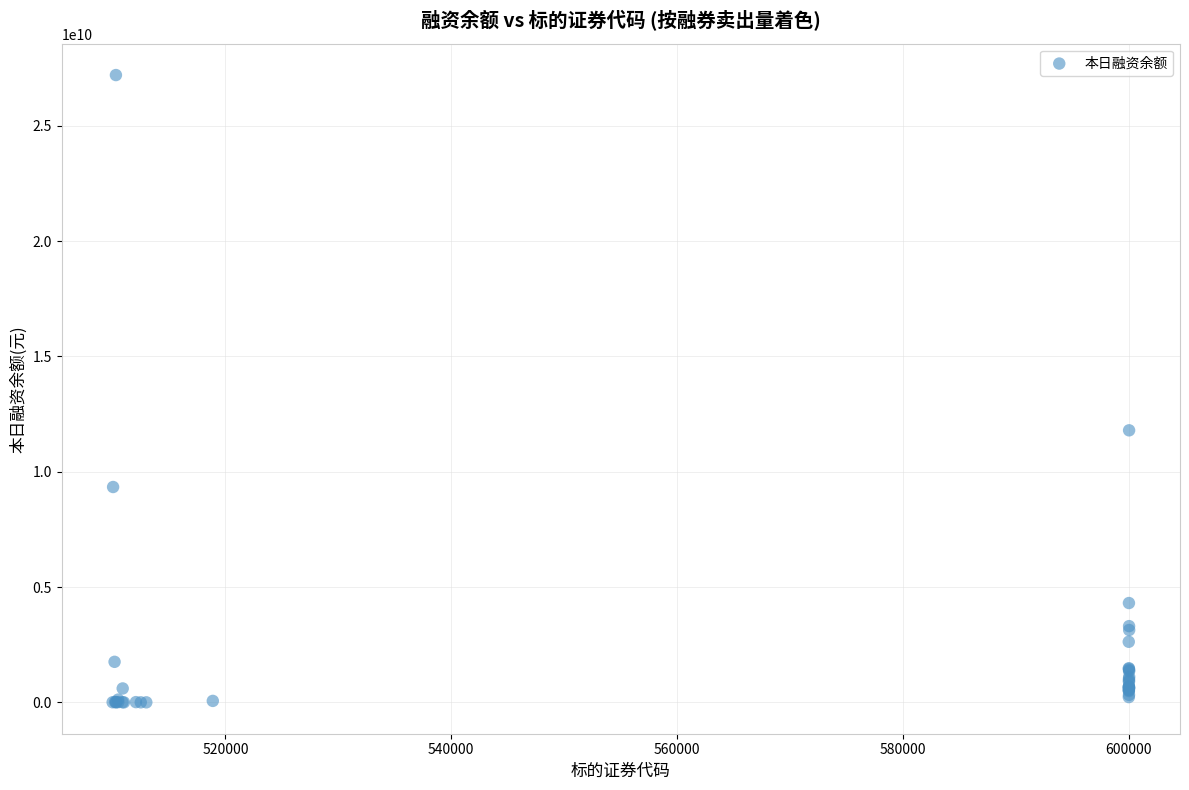

What Y value in the scatter plot is closest to 13601930233?

11797570170